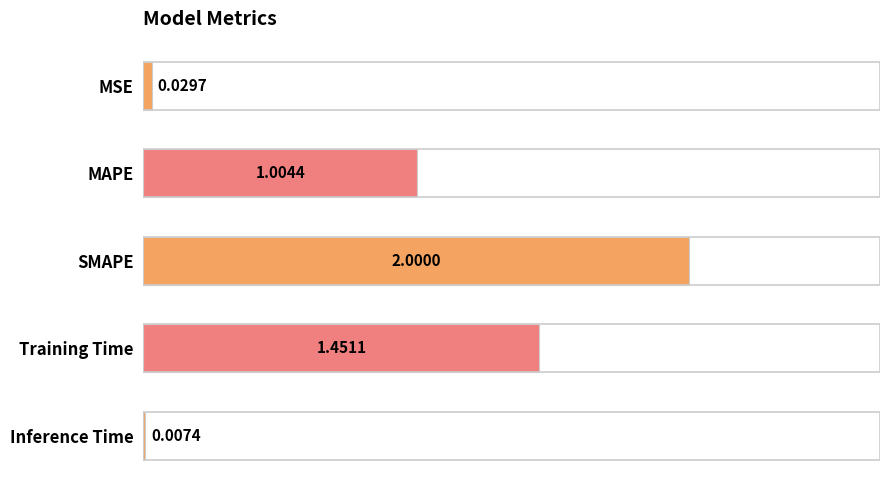

Which has a higher value, Inference Time or SMAPE?

SMAPE